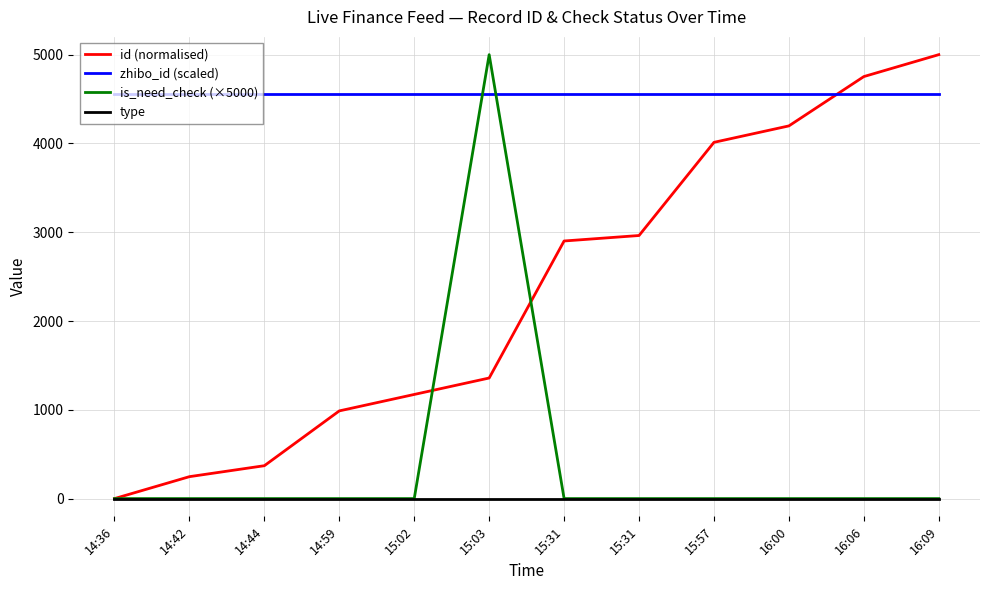

How many lines are shown in the chart?

4